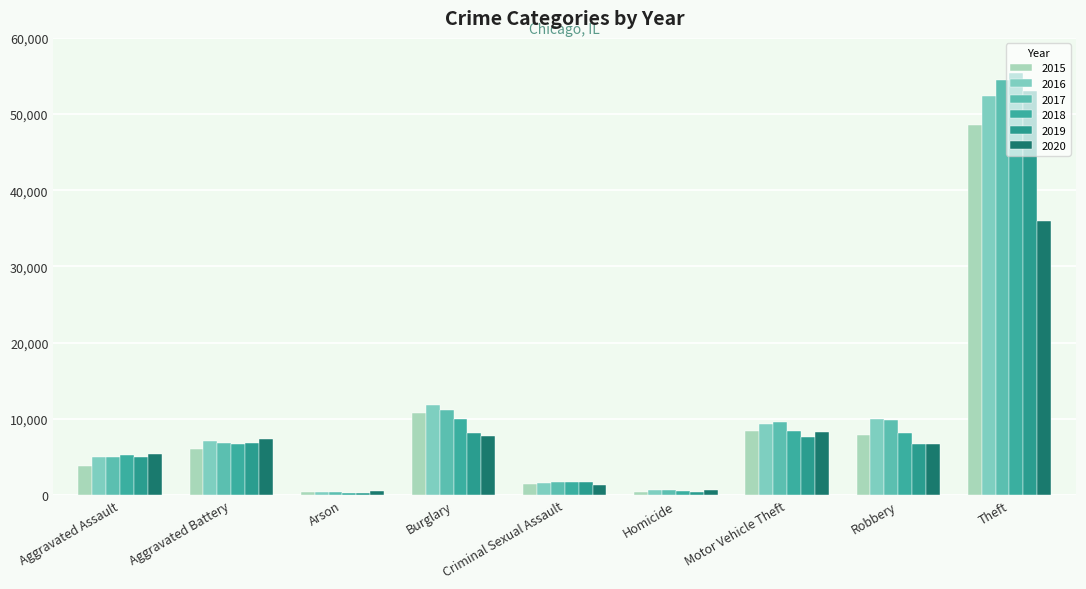

Count the number of categories in the chart.

9